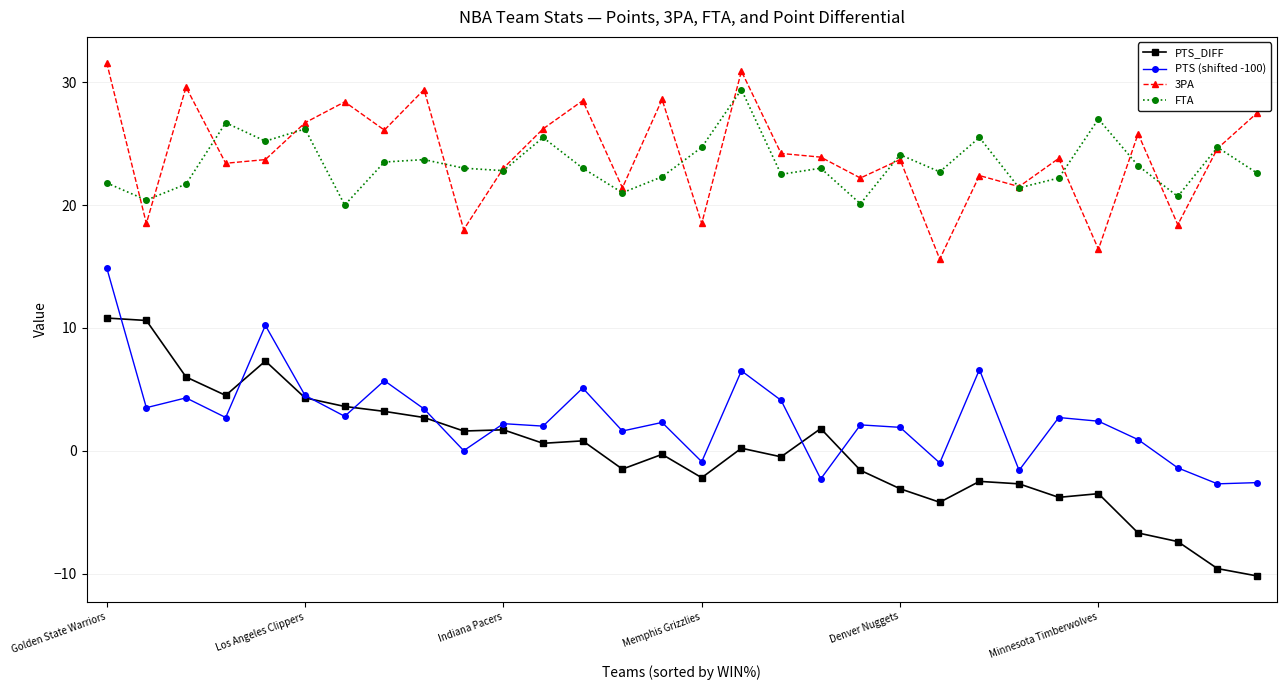

What is the value of the PTS_DIFF point at the 9th from the left?

2.7